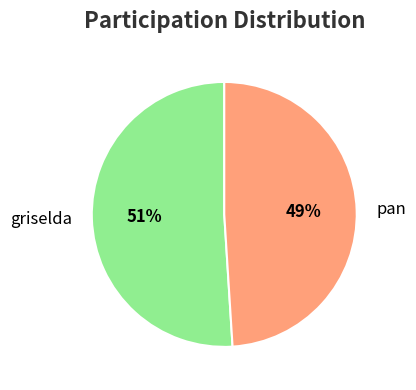

What is the majority slice?

griselda